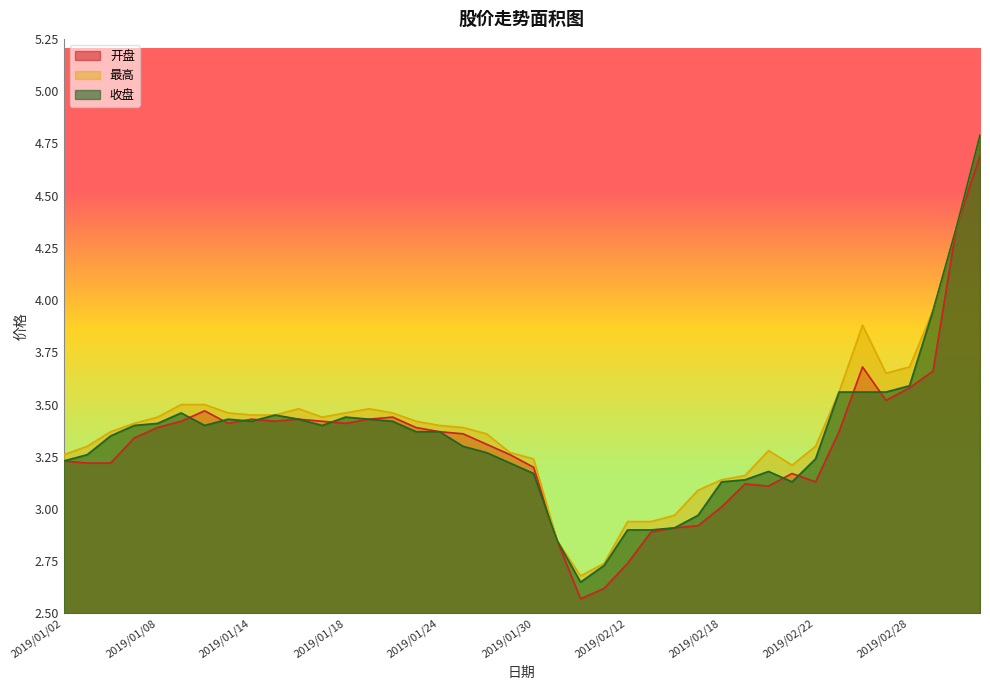

Reading left to right, transcribe all the data shown in this chart.

开盘: 3.2	3.2	3.2	3.3	3.4	3.4	3.5	3.4	3.4	3.4	3.4	3.4	3.4	3.4	3.4	3.4	3.4	3.4	3.3	3.3	3.2	2.9	2.6	2.6	2.7	2.9	2.9	2.9	3.0	3.1	3.1	3.2	3.1	3.4	3.7	3.5	3.6	3.7	4.3	4.7
最高: 3.3	3.3	3.4	3.4	3.4	3.5	3.5	3.5	3.5	3.5	3.5	3.4	3.5	3.5	3.5	3.4	3.4	3.4	3.4	3.3	3.2	2.9	2.7	2.7	2.9	2.9	3.0	3.1	3.1	3.2	3.3	3.2	3.3	3.6	3.9	3.6	3.7	4.0	4.3	4.8
收盘: 3.2	3.3	3.4	3.4	3.4	3.5	3.4	3.4	3.4	3.5	3.4	3.4	3.4	3.4	3.4	3.4	3.4	3.3	3.3	3.2	3.2	2.9	2.6	2.7	2.9	2.9	2.9	3.0	3.1	3.1	3.2	3.1	3.2	3.6	3.6	3.6	3.6	4.0	4.3	4.8